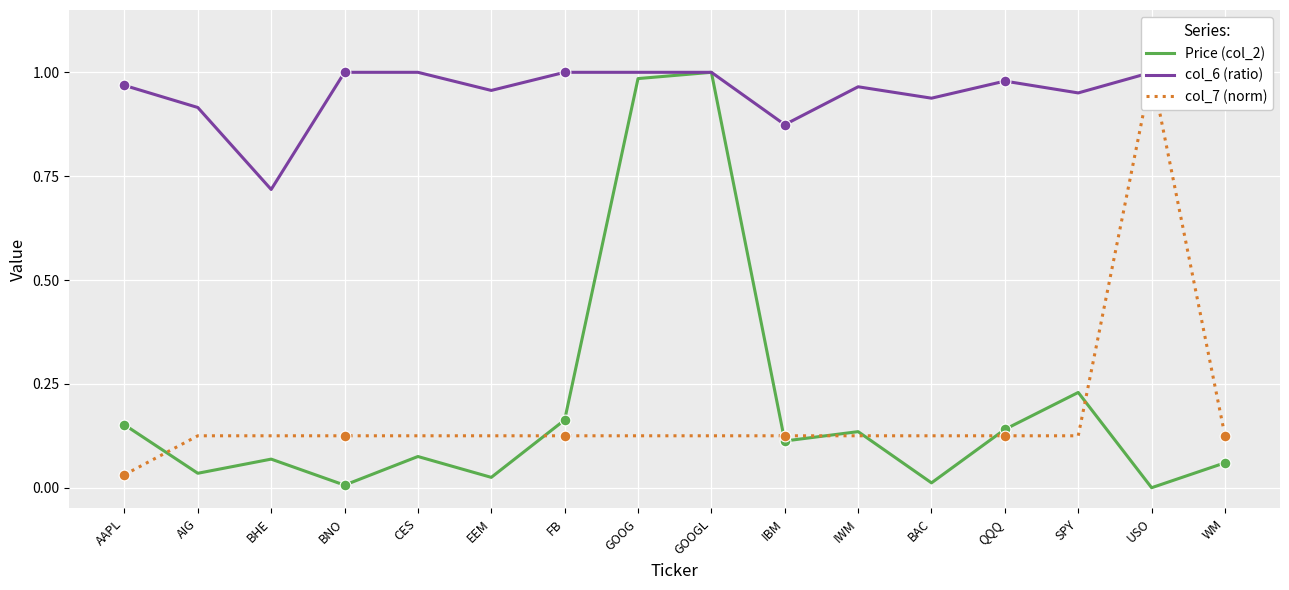

Is the value of Price (col_2) at WM greater than the value of col_7 (norm) at AIG?

No